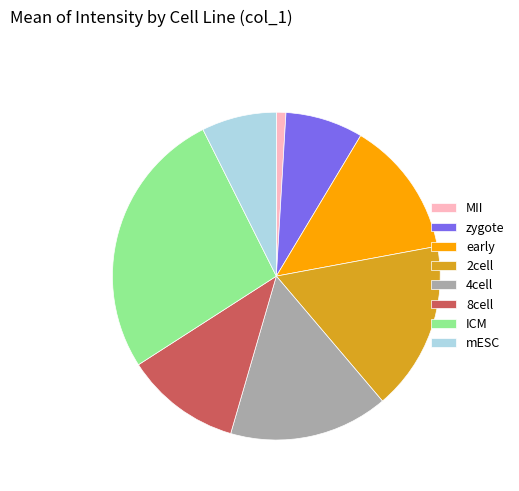

Is the sum of 8cell and early greater than half?

No